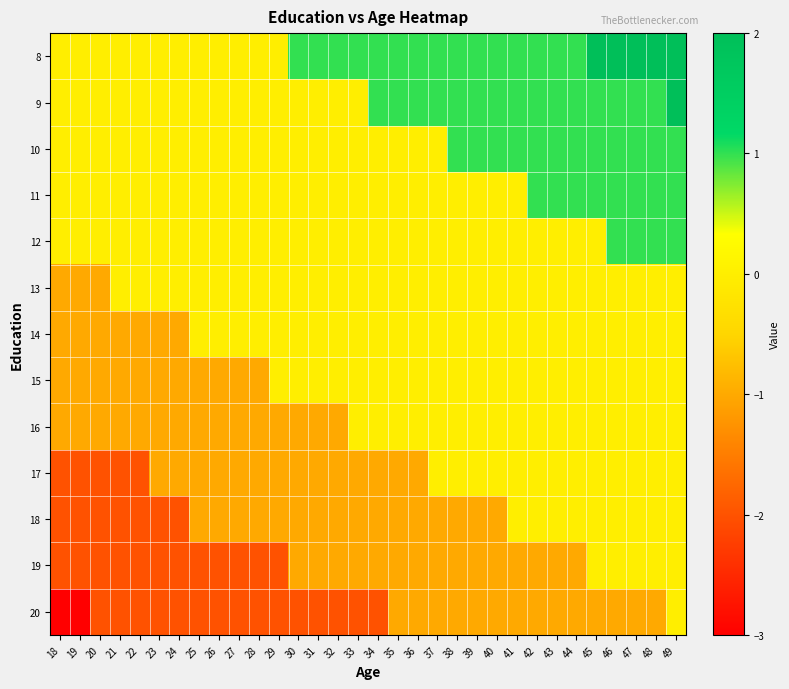

Which has a higher value, 42 or 23?

42